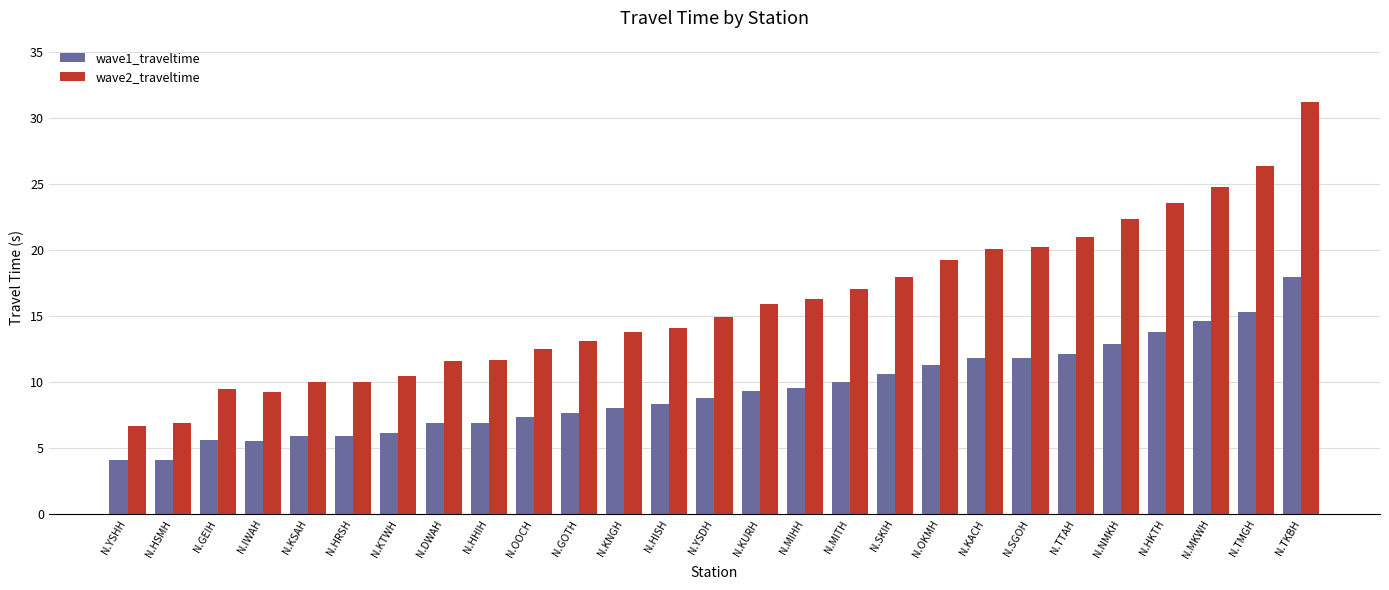

Which series has the largest range (max minus min)?

wave2_traveltime